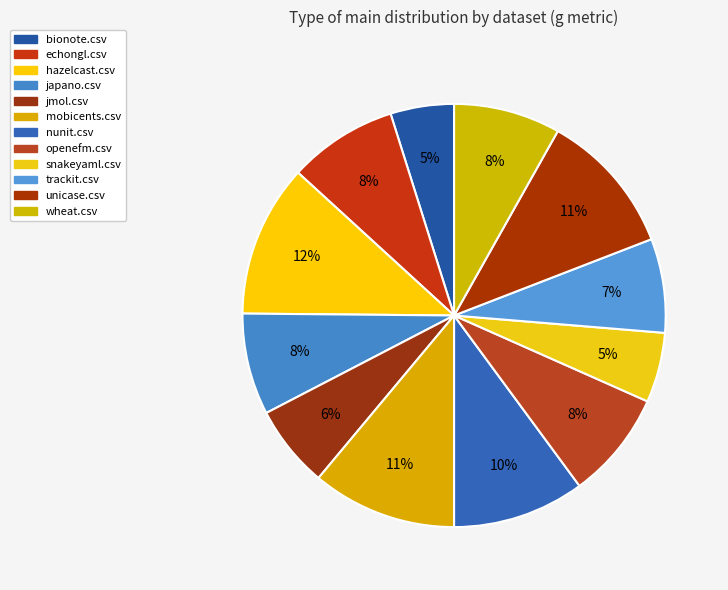

Is there a majority slice in this chart?

No